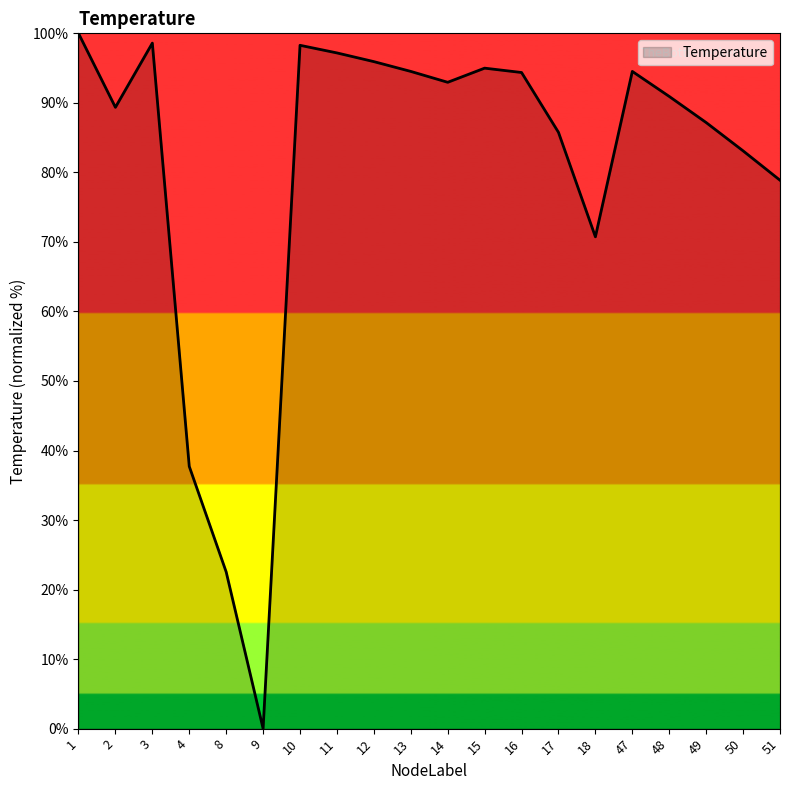

At which category does the data reach its first local peak?

3